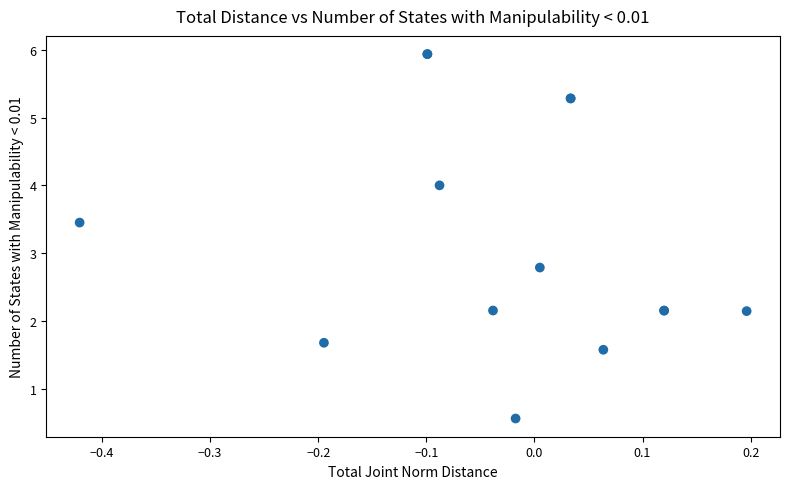

What Y value in the scatter plot is closest to 3?

2.8